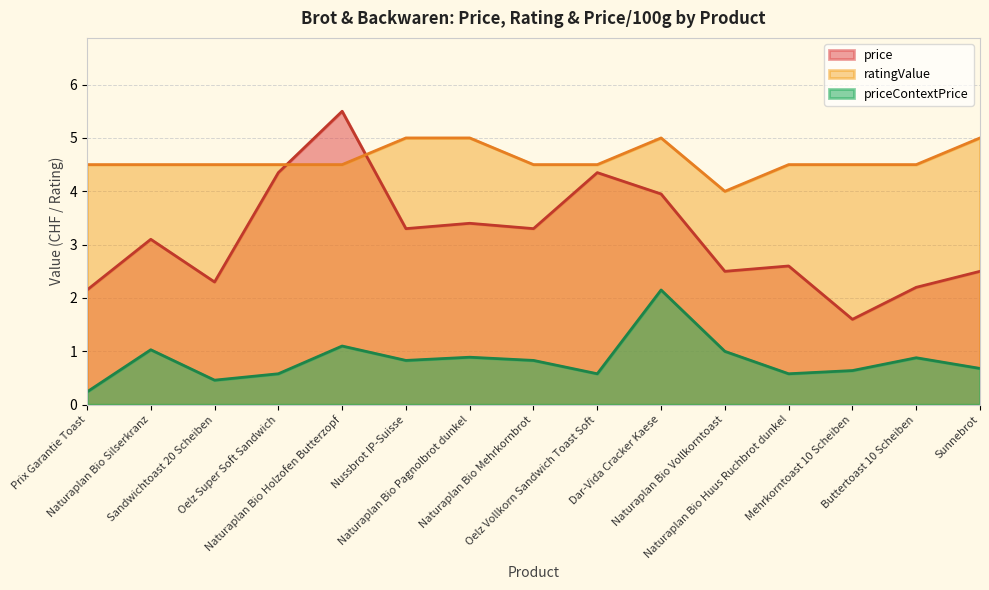

Where does the price series first go above 3?

Naturaplan Bio Silserkranz